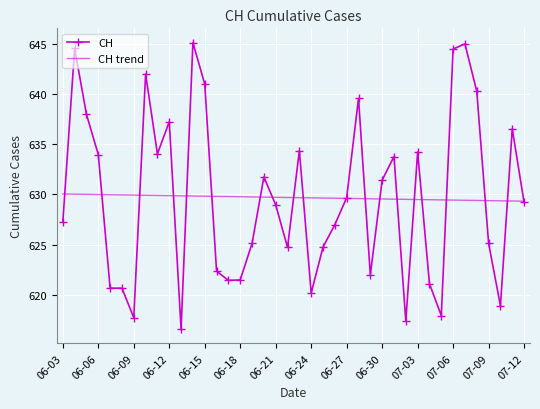

What is the average value of the CH series?

629.7